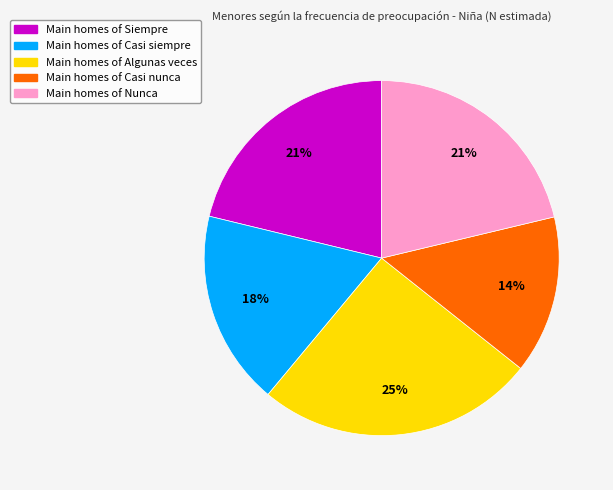

Is there a majority slice in this chart?

No